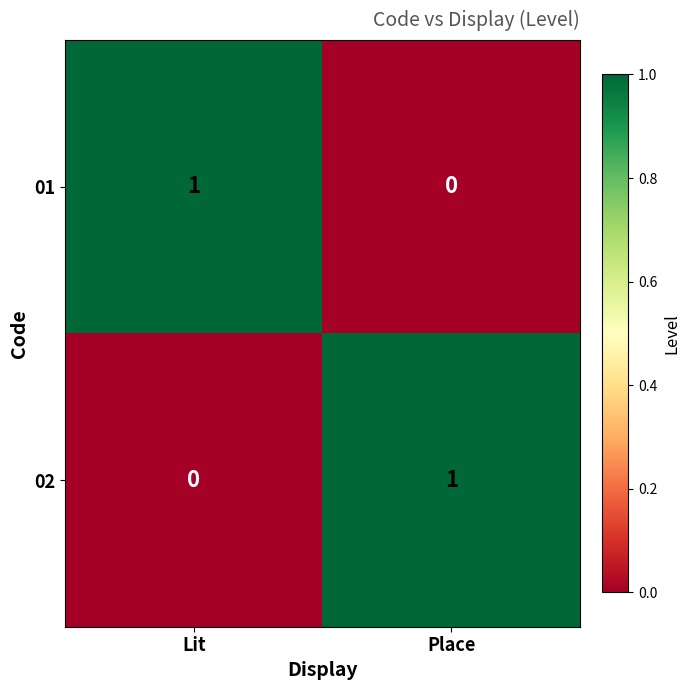

At which label does 02 reach its minimum?

Lit